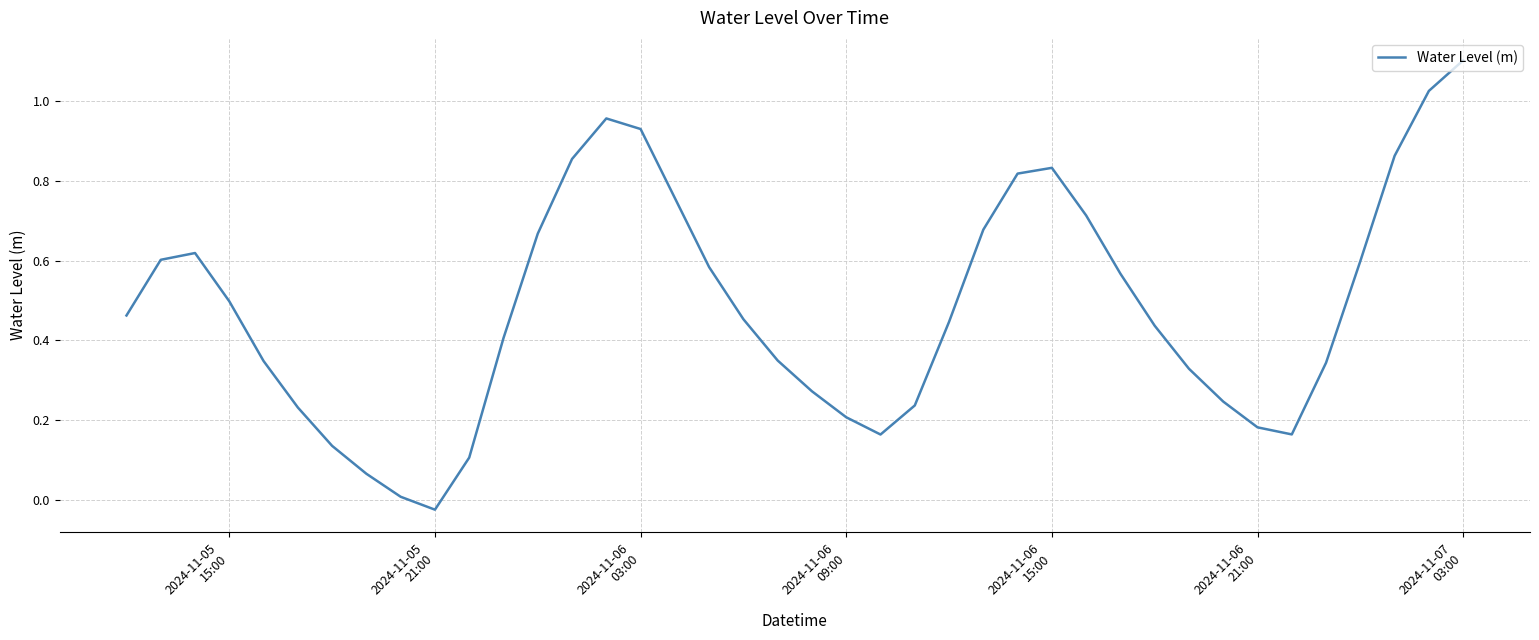

What is the difference between the maximum and minimum values?

1.1